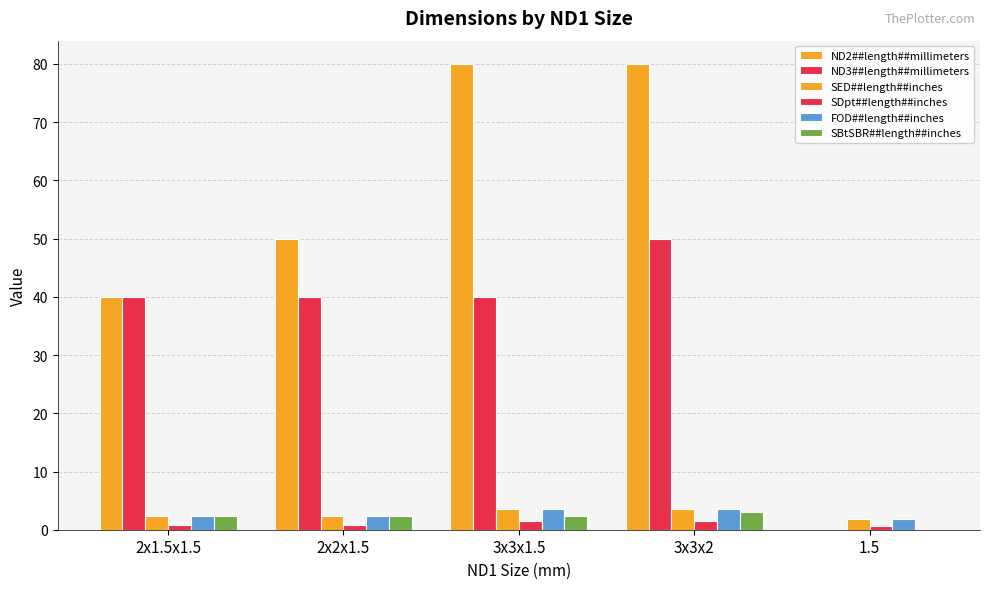

Are the bars grouped side by side (vs. stacked)?

Yes